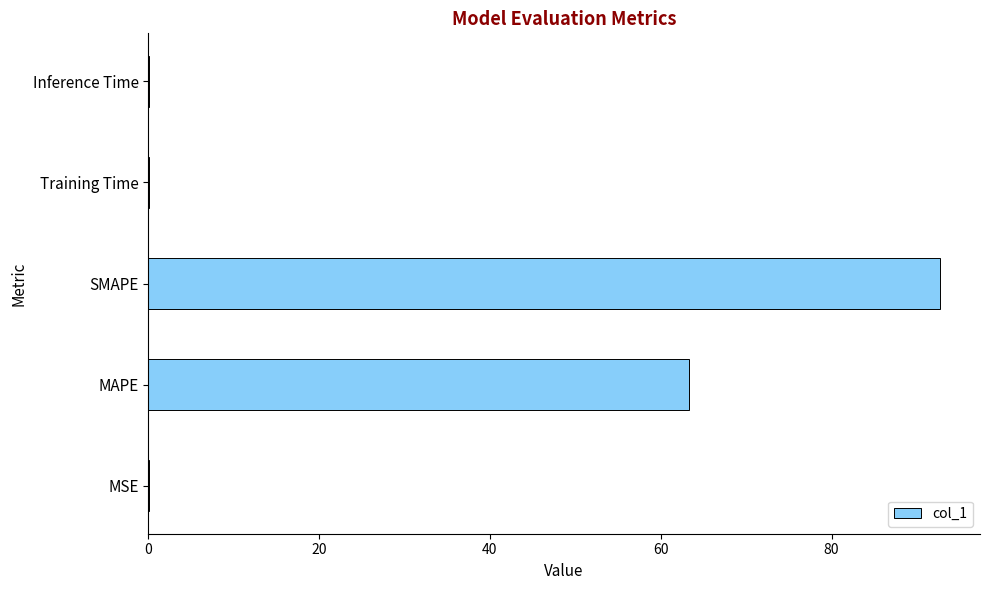

What is the sum of all values?

156.3